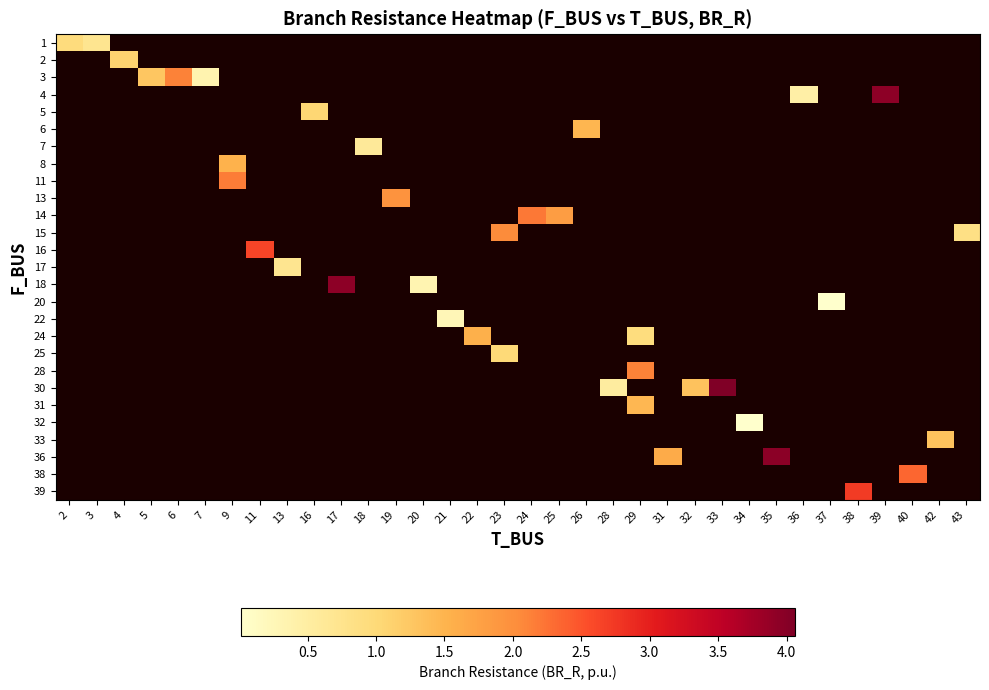

Between 4 and 23, which is larger?

23